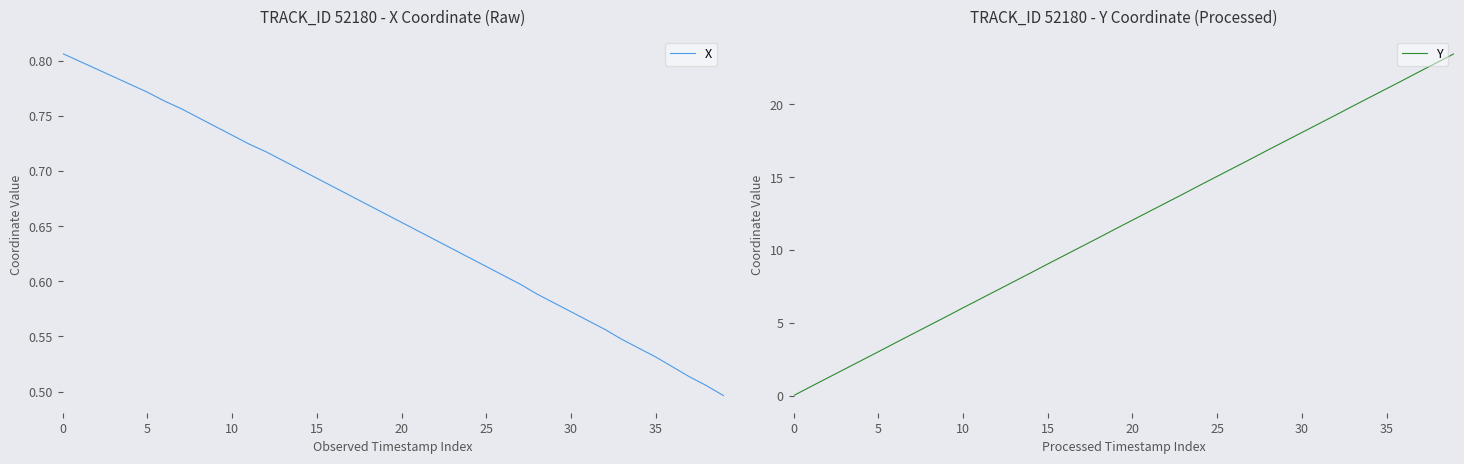

Reading left to right, extract all data points from this chart.

X: 0.8	0.8	0.8	0.8	0.8	0.8	0.8	0.8	0.7	0.7	0.7	0.7	0.7	0.7	0.7	0.7	0.7	0.7	0.7	0.7	0.7	0.6	0.6	0.6	0.6	0.6	0.6	0.6	0.6	0.6	0.6	0.6	0.6	0.5	0.5	0.5	0.5	0.5	0.5	0.5
Y: 0.0	0.6	1.2	1.8	2.4	3.0	3.6	4.2	4.8	5.4	6.0	6.6	7.2	7.8	8.4	9.0	9.6	10.2	10.8	11.4	12.0	12.7	13.2	13.8	14.5	15.1	15.7	16.3	16.9	17.5	18.1	18.7	19.3	19.9	20.5	21.1	21.7	22.3	22.9	23.5